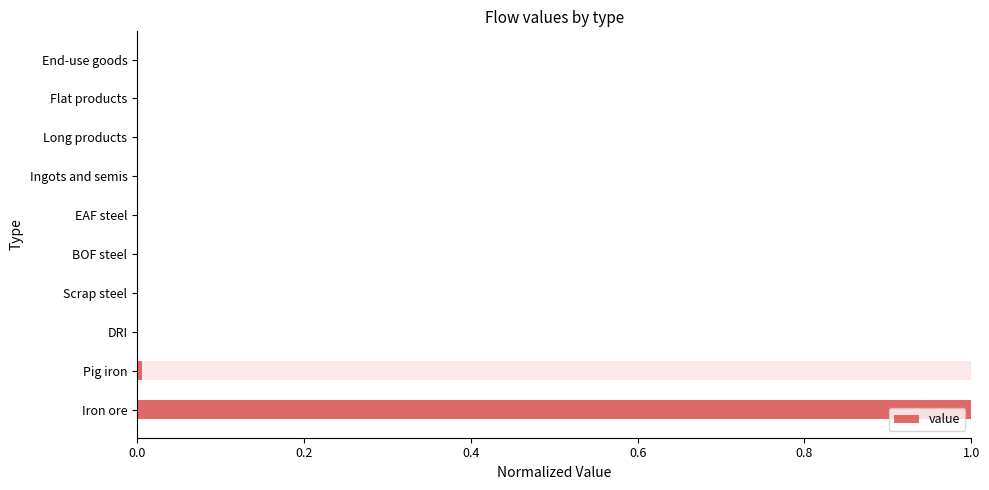

Reading right to left, what are all the values shown in this chart?

0.0	0.0	0.0	0.0	0.0	0.0	0.0	0.0	0.0	1.0